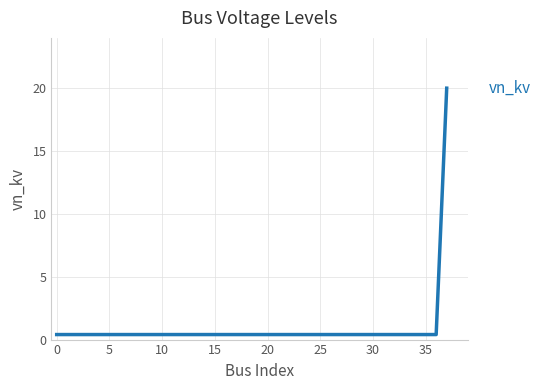

What is the difference between the maximum and minimum values?

19.6